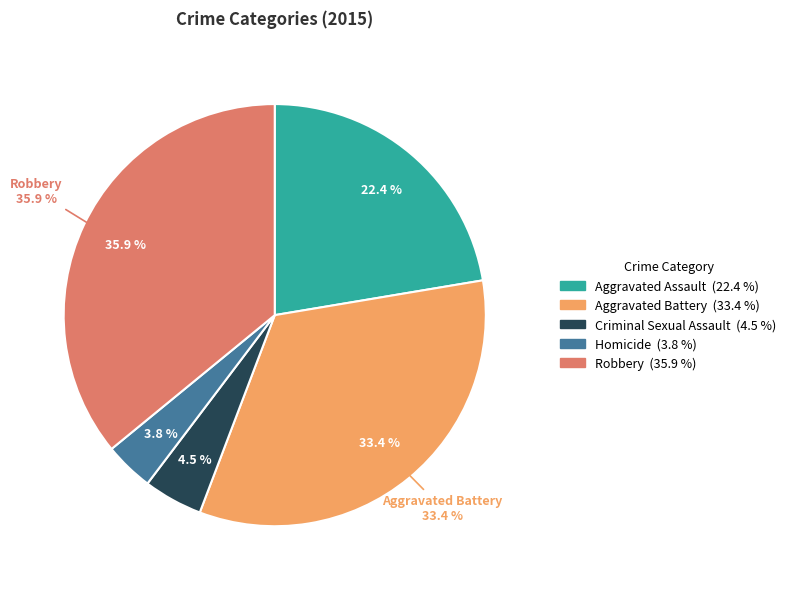

To the nearest percent, what is the average slice percentage?

20%